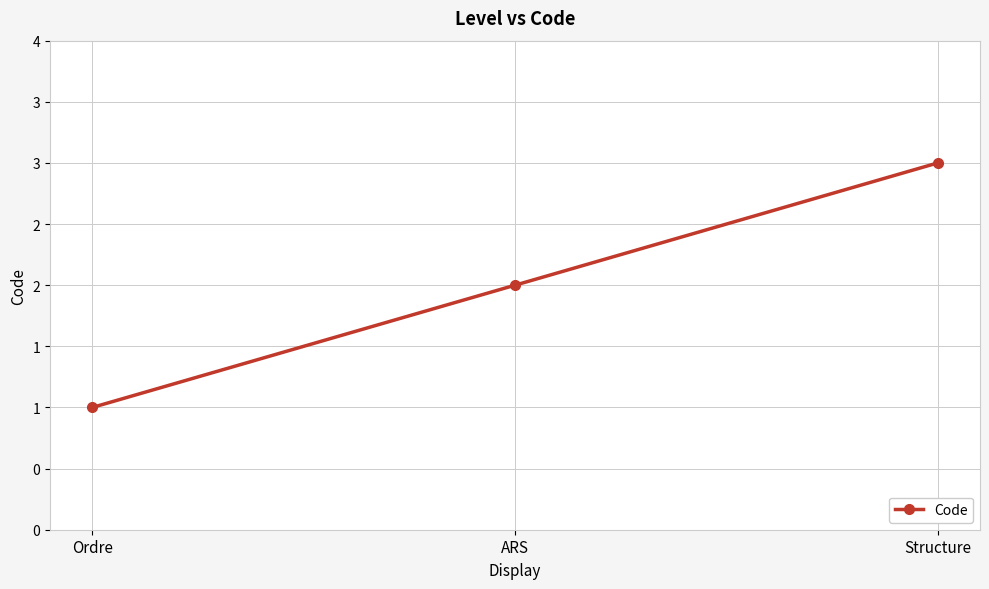

Reading left to right, transcribe all the data shown in this chart.

1	2	3